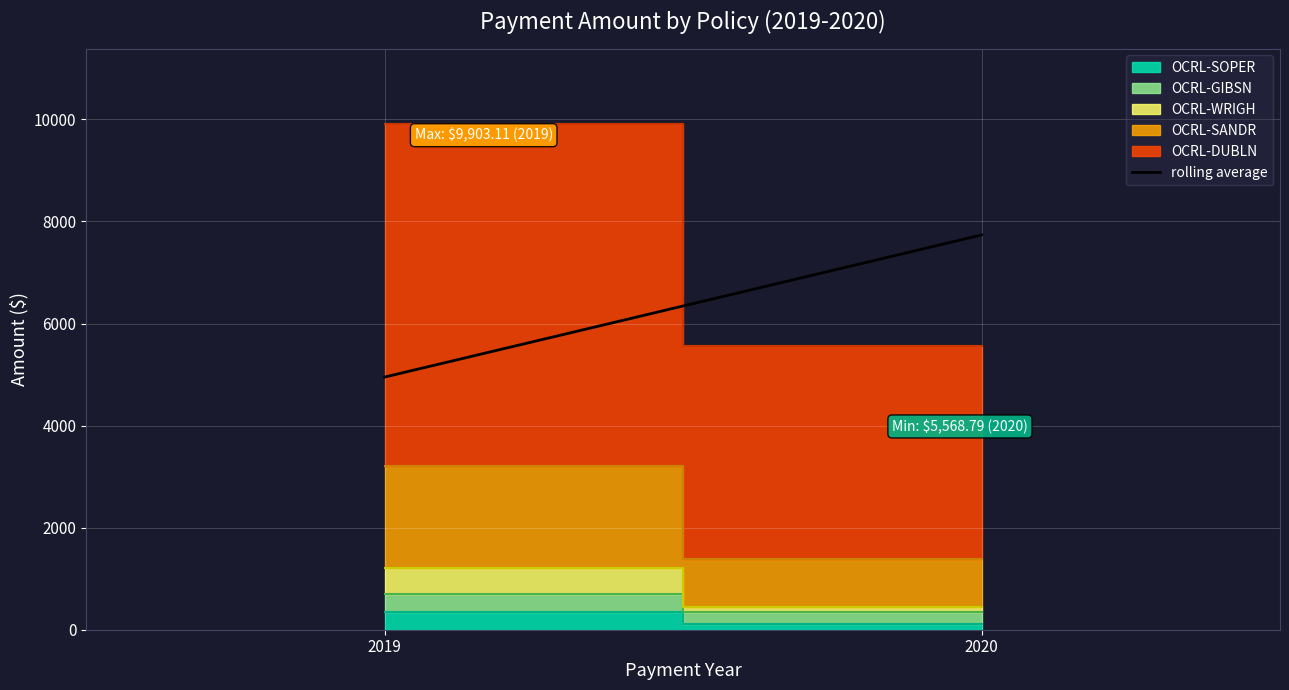

At which category does the chart reach its peak across all series?

2020